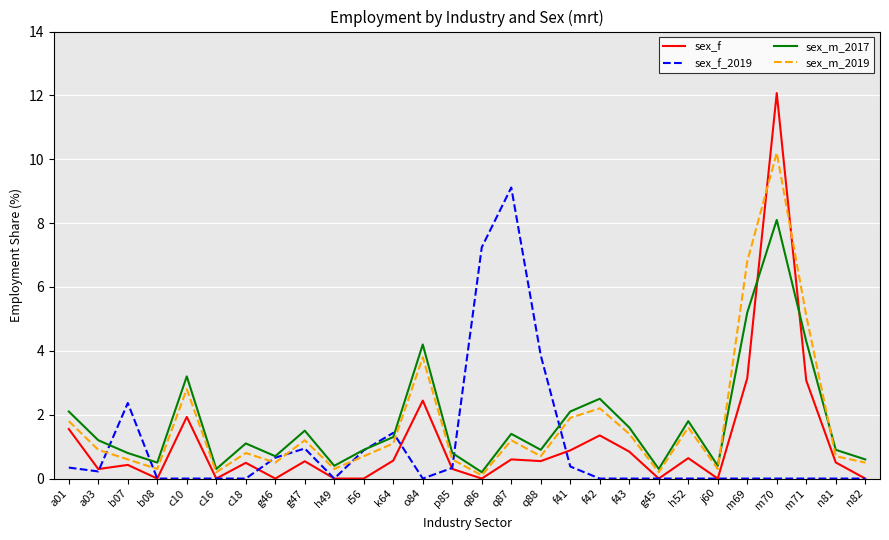

Between which two adjacent categories do sex_f and sex_m_2017 first intersect?

m69 and m70